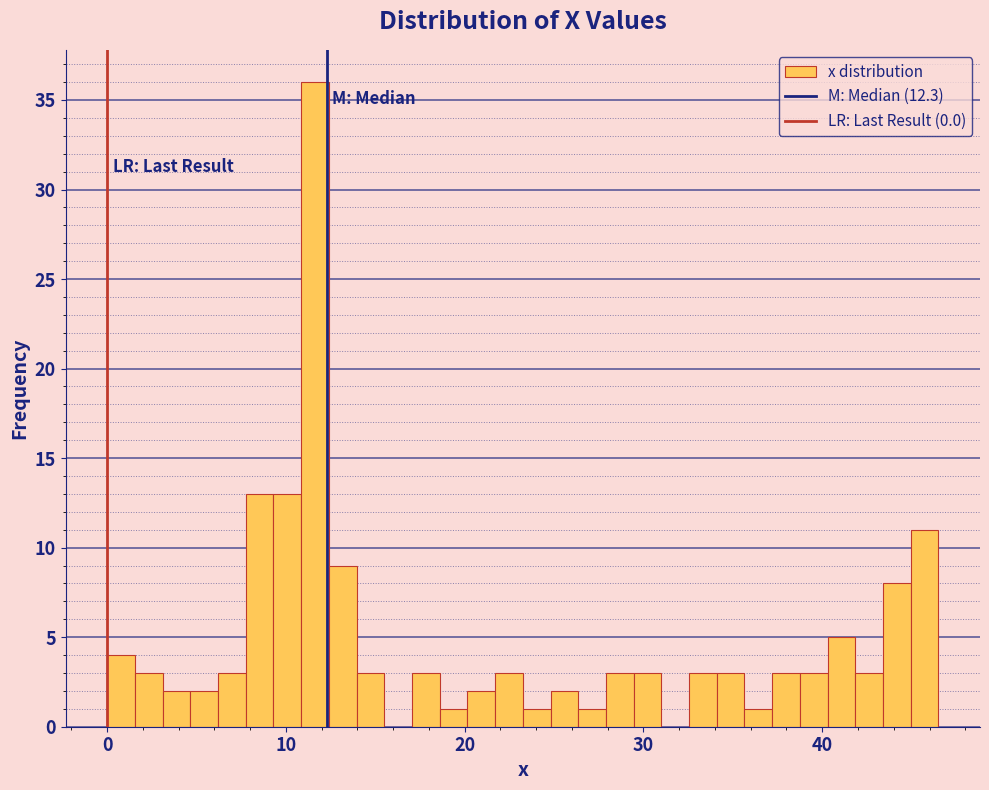

Read against the x-axis, roughly where is the centre of the tallest bar?

12